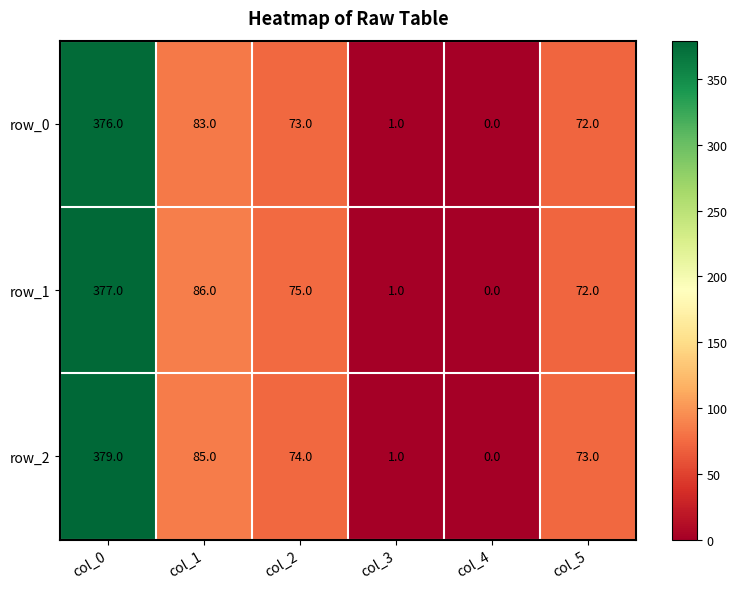

Between col_4 and col_5, which series saw the biggest shift?

row_2